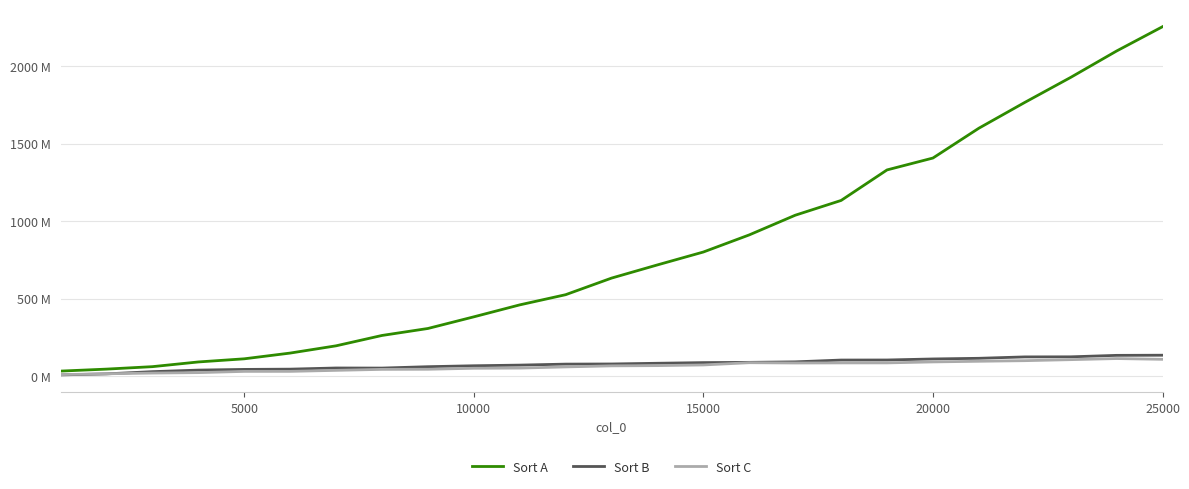

Does the chart have visible grid lines?

Yes